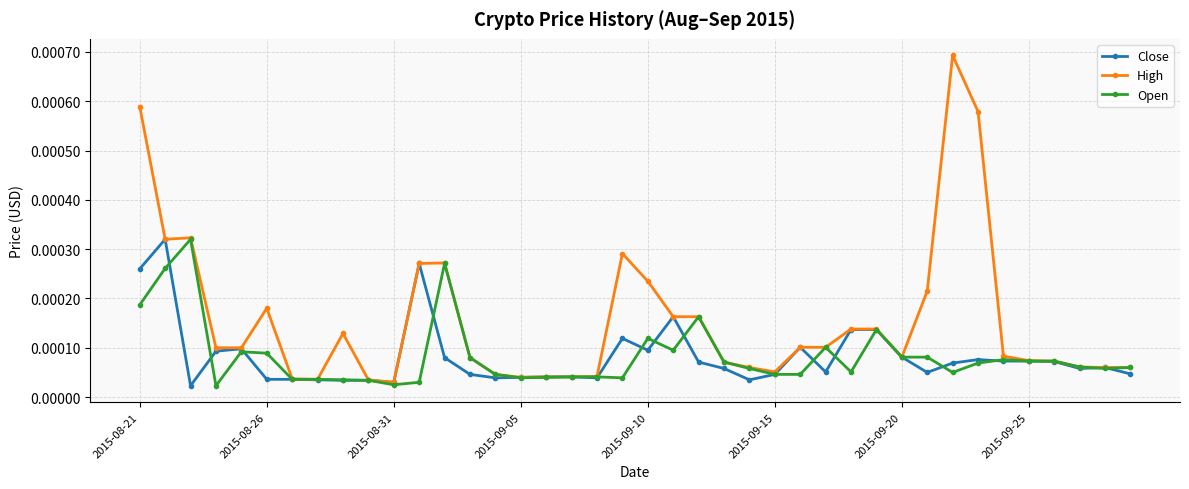

True or false: Open has more than 1 interior local peaks.

True